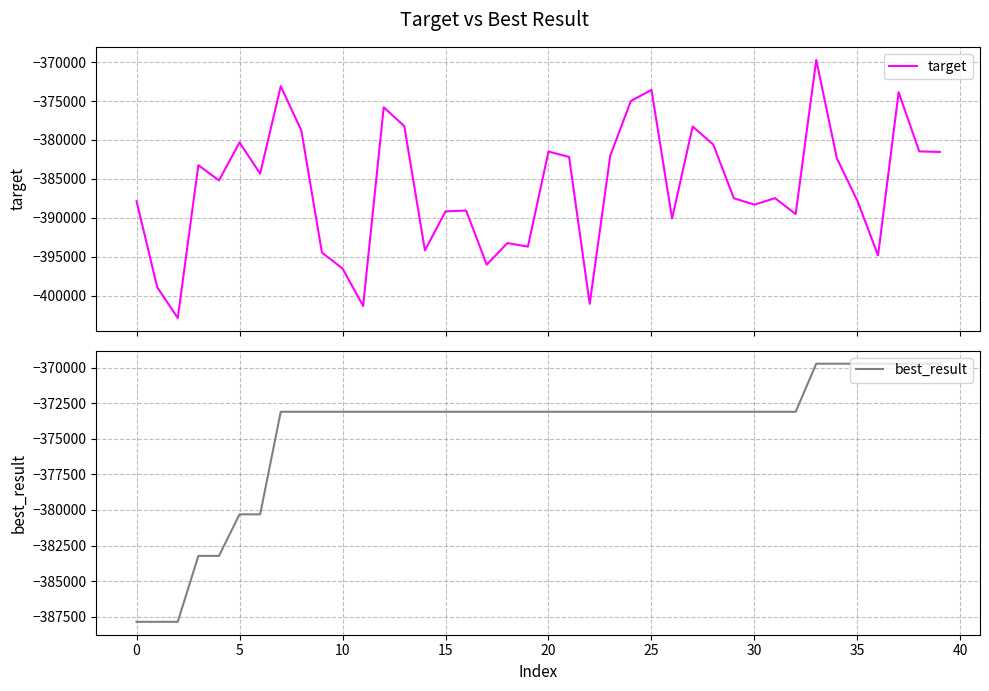

What are all the series names shown in the legend?

target, best_result